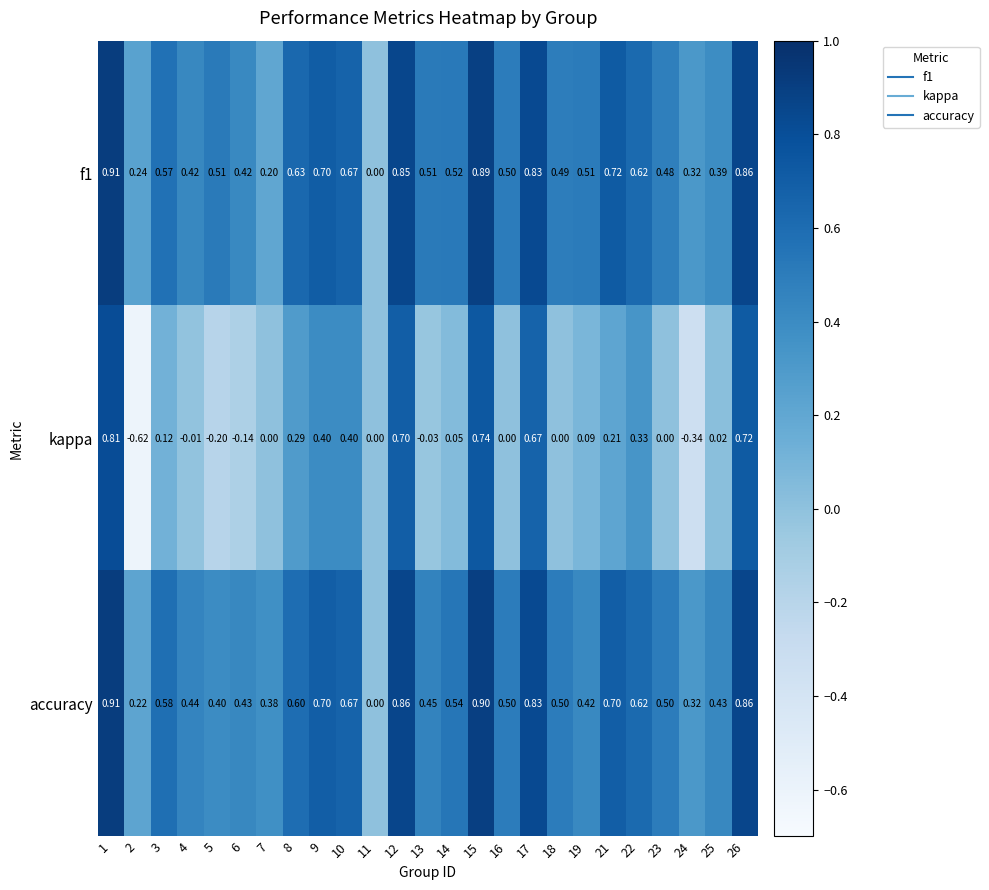

Is the value of kappa at 10 greater than the value of f1 at 4?

No